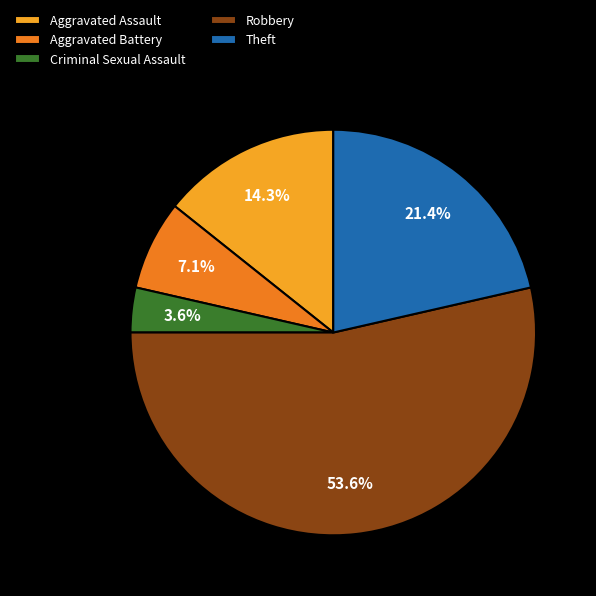

Rank the categories by value from highest to lowest.

Robbery, Theft, Aggravated Assault, Aggravated Battery, Criminal Sexual Assault